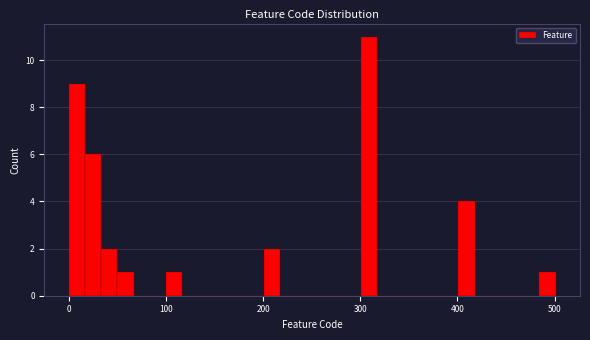

Read against the x-axis, roughly where is the centre of the tallest bar?

310